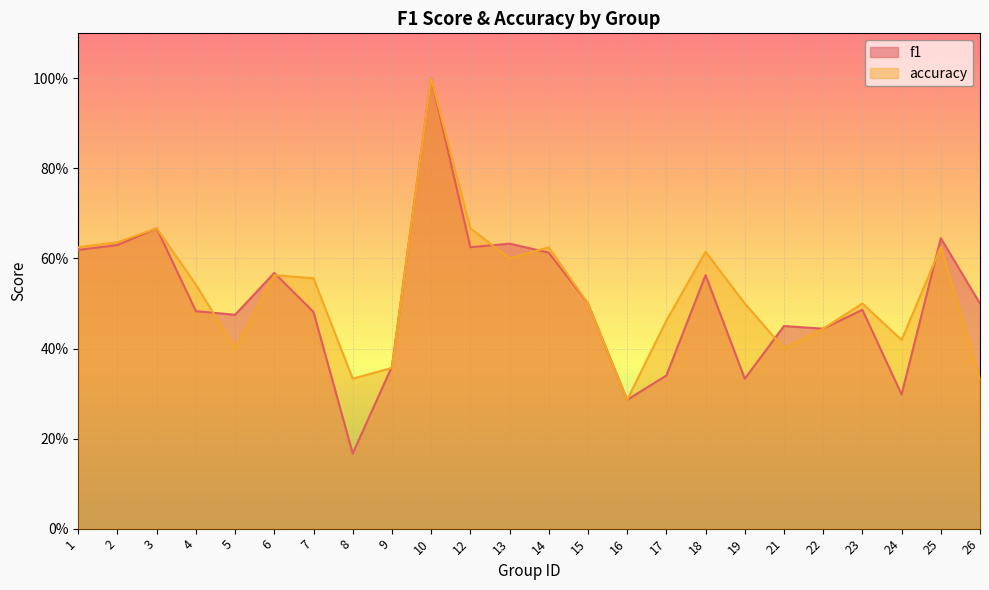

Between which two adjacent categories do f1 and accuracy first intersect?

4 and 5